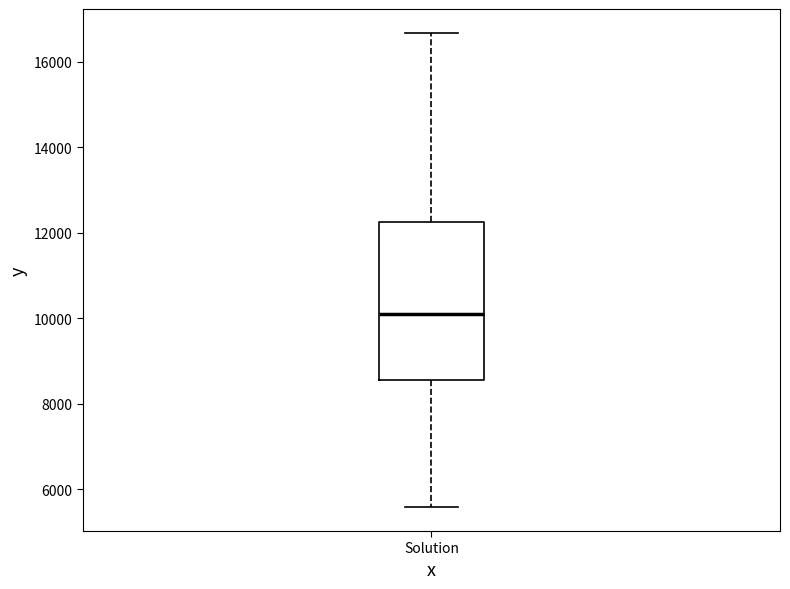

Read this box plot against the y-axis: the position of the median line, the range covered by the box, and the ends of both whiskers. The values are not printed on the chart, so give them approximately, as read against the axis.

median 10200, box 8600 to 12200, whiskers 5600 to 16600